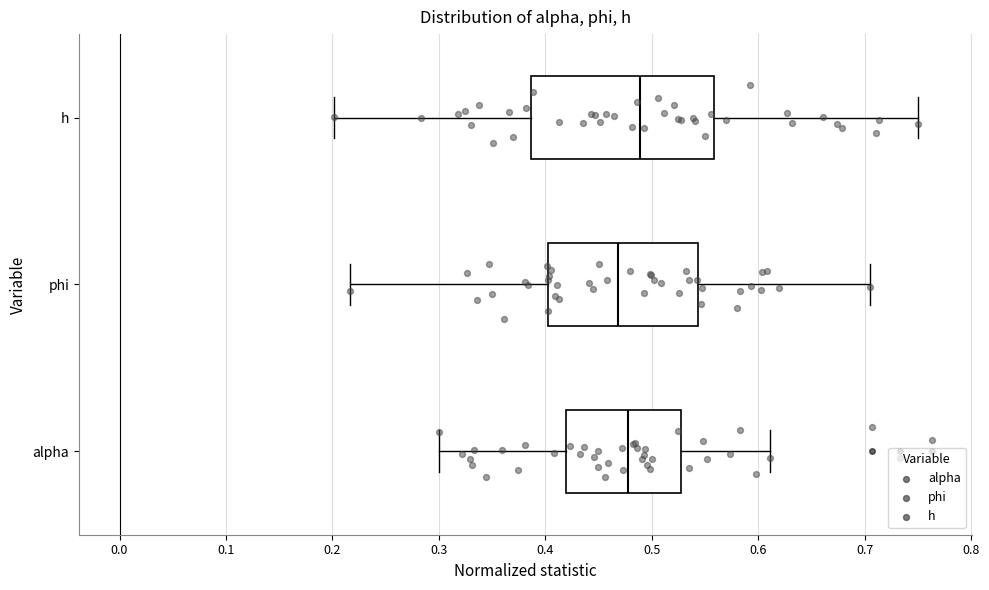

Reading bottom to top, read every box against the x-axis: the position of its median line, the range the box covers, and the ends of its whiskers. The values are not printed on the chart, so give them approximately, as read against the axis.

alpha: median 0.48, box 0.42 to 0.53, whiskers 0.30 to 0.61
phi: median 0.47, box 0.40 to 0.54, whiskers 0.22 to 0.70
h: median 0.49, box 0.39 to 0.56, whiskers 0.20 to 0.75